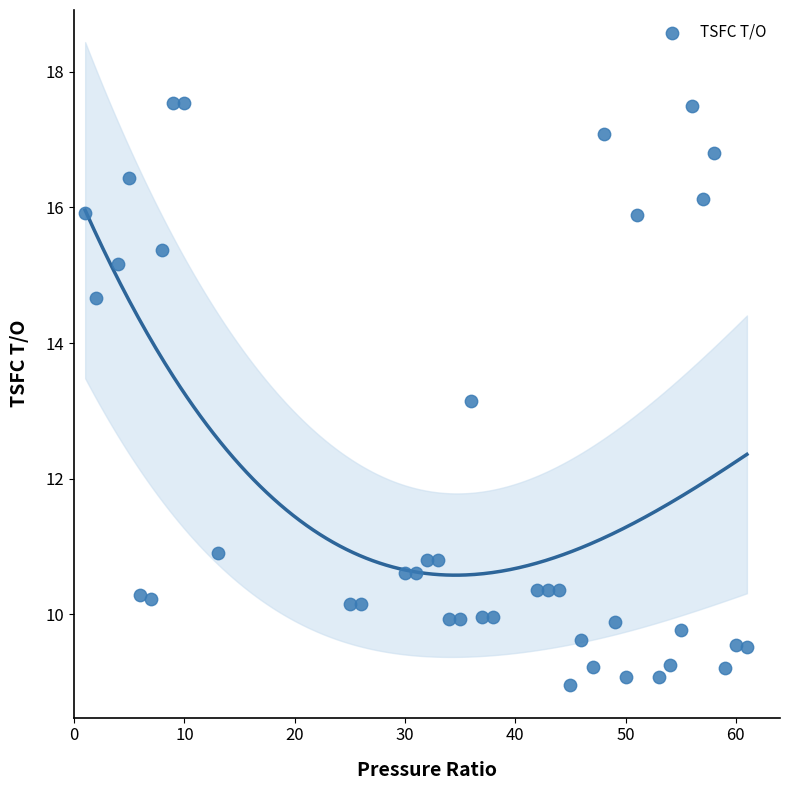

What is the range of Y values (max minus min)?

8.6